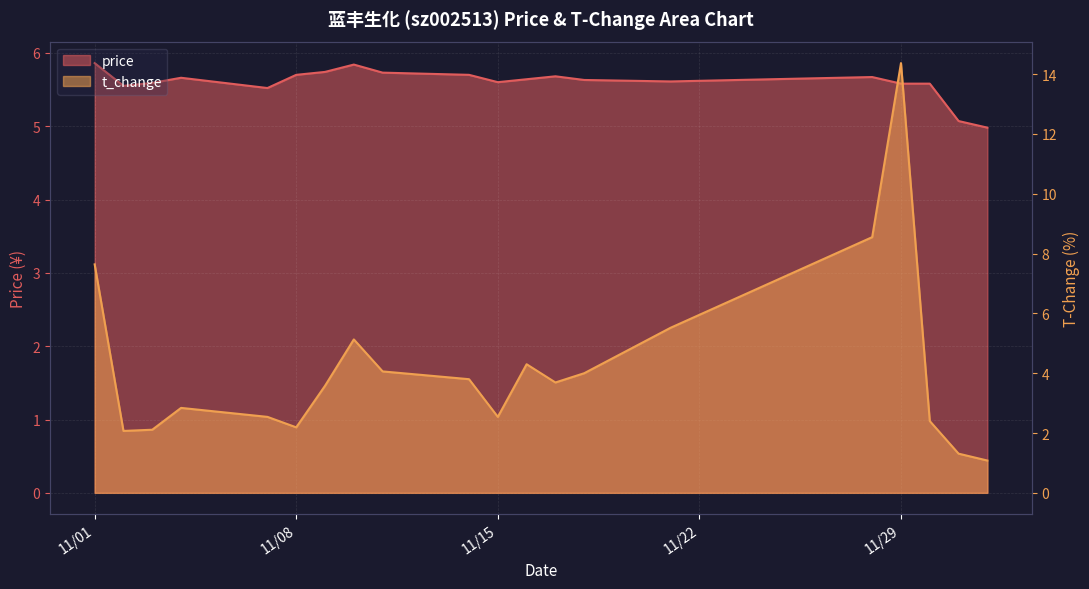

What is the sum of the price values at 2022-11-18 and 2022-11-15?

11.2